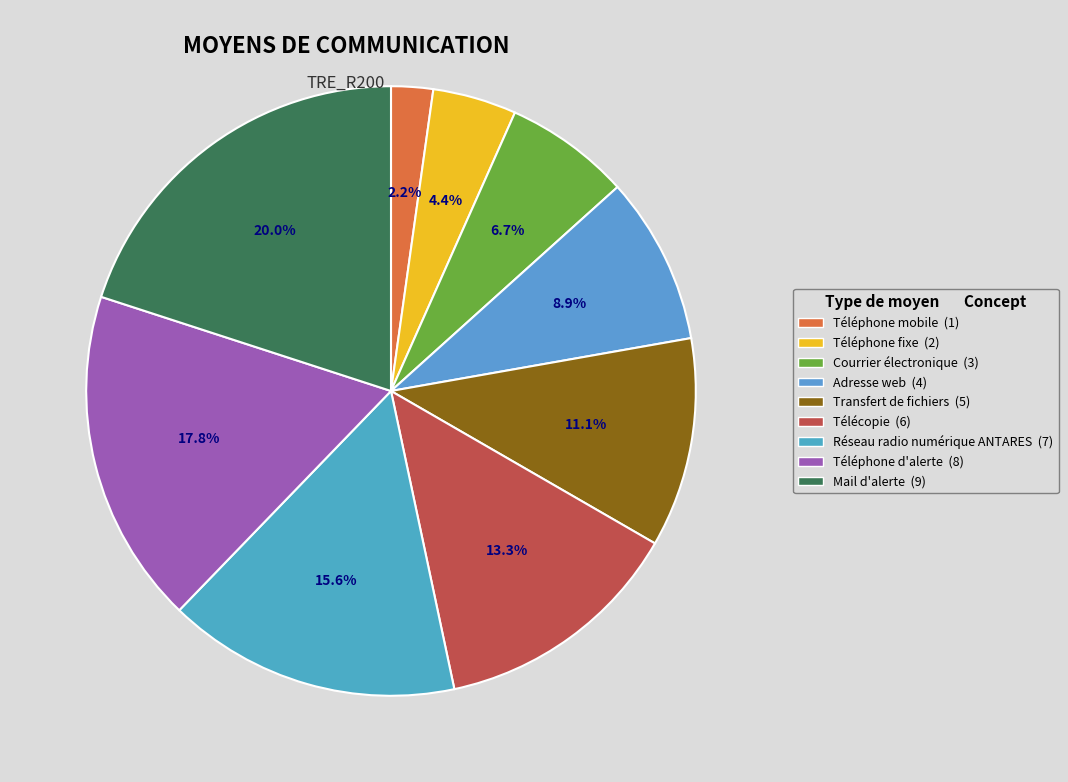

Is there a majority slice in this chart?

No